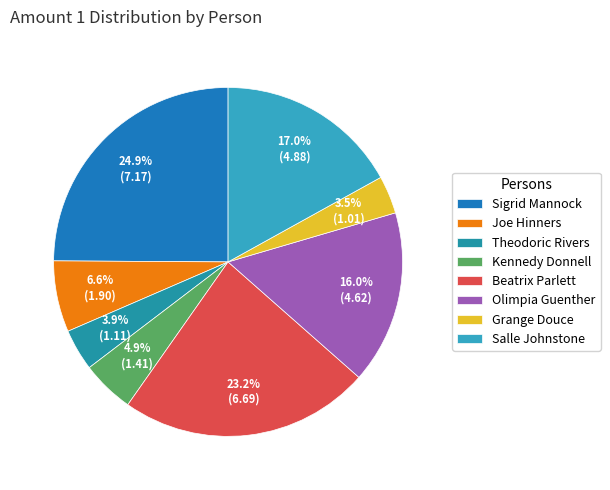

What portion of the pie excludes Theodoric Rivers?

96.1%